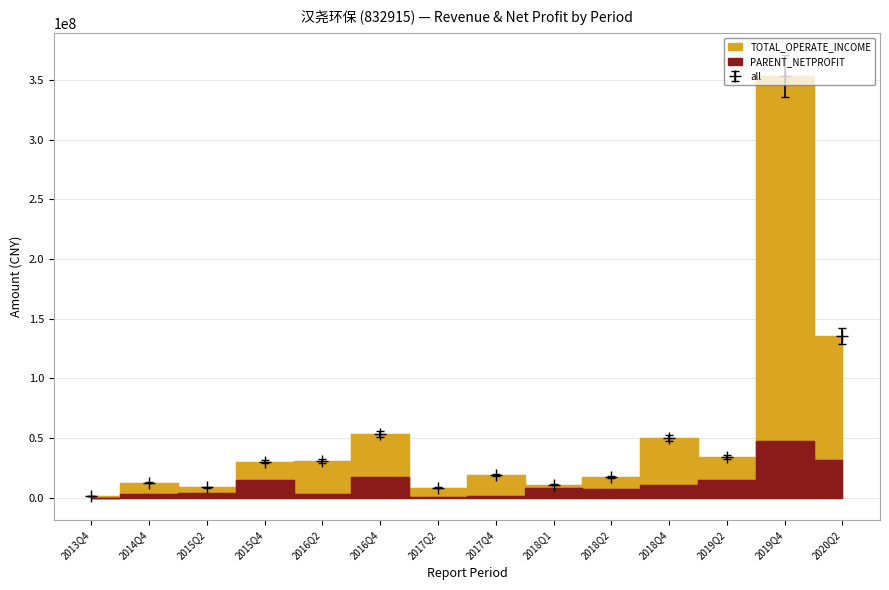

Rank the categories by TOTAL_OPERATE_INCOME value from lowest to highest.

2013Q4, 2017Q2, 2015Q2, 2018Q1, 2014Q4, 2018Q2, 2017Q4, 2015Q4, 2016Q2, 2019Q2, 2018Q4, 2016Q4, 2020Q2, 2019Q4